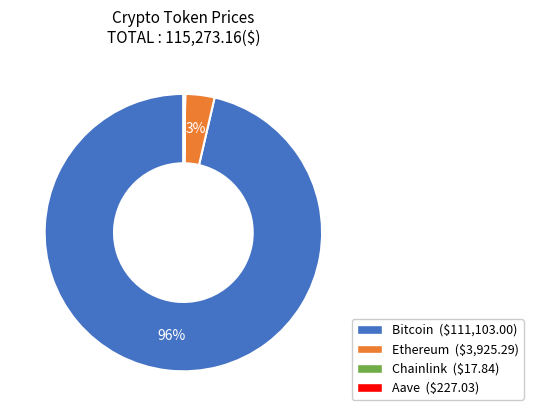

To the nearest percent, what percentage of the pie is Ethereum?

3%